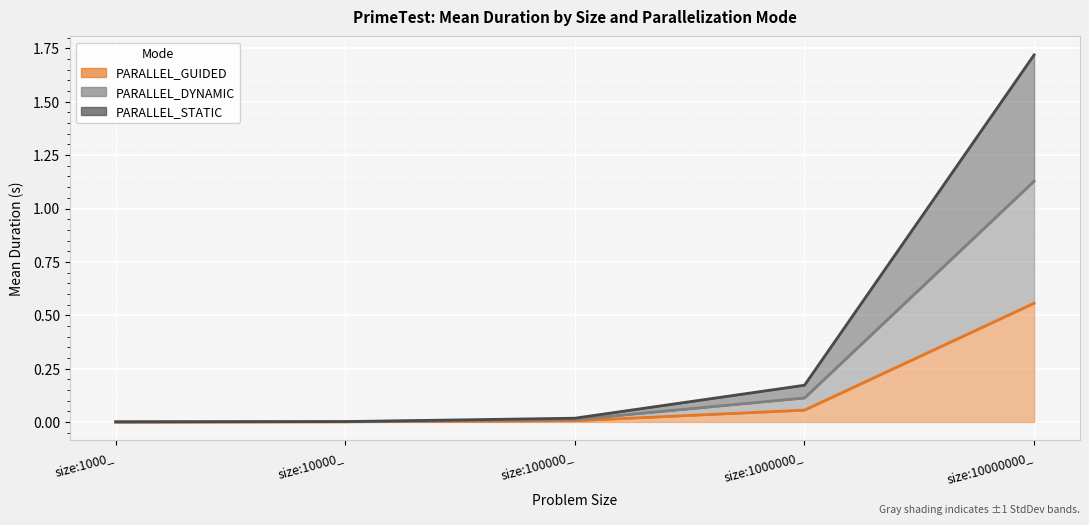

What is the difference between the maximum and minimum values in the PARALLEL_GUIDED series?

0.6